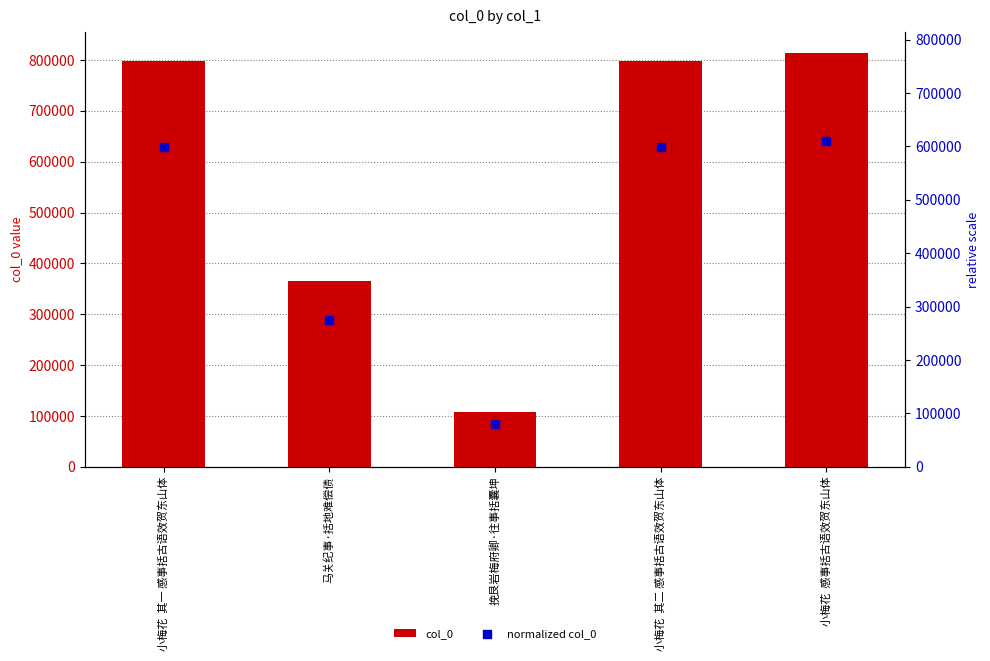

Is the value of normalized col_0 at 小梅花  其二 感事括古语效贺东山体 greater than the value of col_0 at 马关纪事·括地难偿债?

Yes